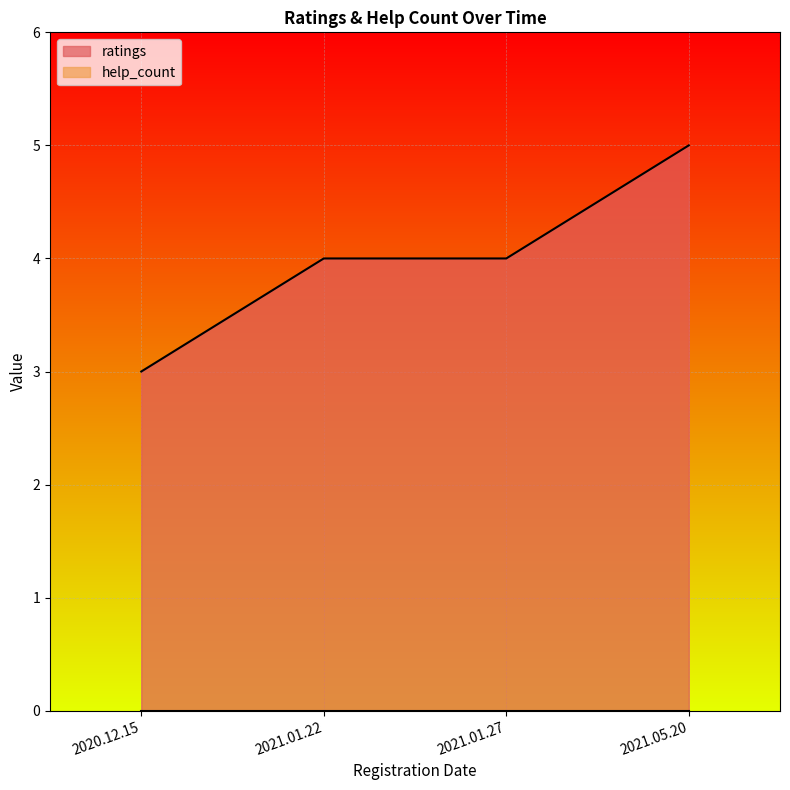

How many distinct data groups are displayed?

2